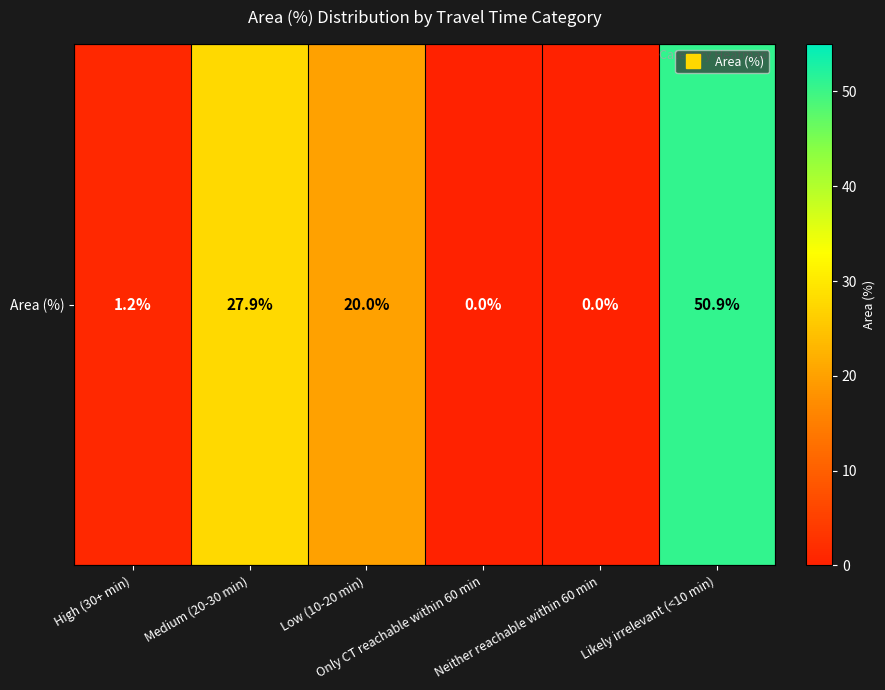

What is the change in value from Neither reachable within 60 min to Likely irrelevant (<10 min)?

+50.9